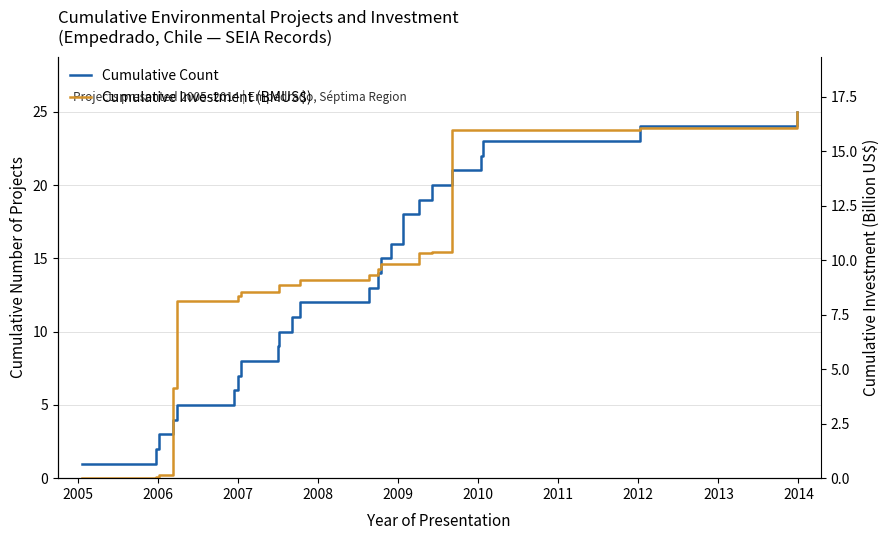

Reading right to left, list all the values displayed in this chart.

Cumulative Count: 25.0	24.0	23.0	22.0	21.0	20.0	19.0	18.0	17.0	16.0	15.0	14.0	13.0	12.0	11.0	10.0	9.0	8.0	7.0	6.0	5.0	4.0	3.0	2.0	1.0
Cumulative Investment (BMUS$): 16.8	16.1	16.0	16.0	16.0	10.4	10.3	9.8	9.8	9.8	9.8	9.6	9.3	9.1	8.9	8.8	8.5	8.5	8.3	8.1	8.1	4.1	0.1	0.1	0.0